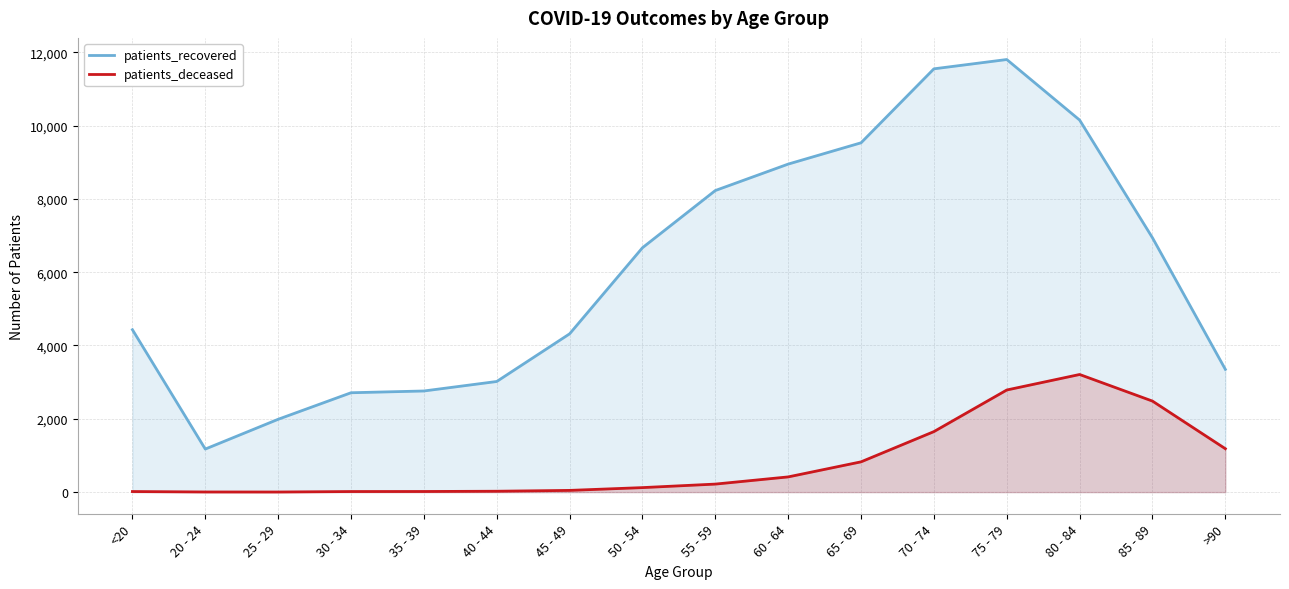

At which category does patients_recovered reach its first local valley?

20 - 24